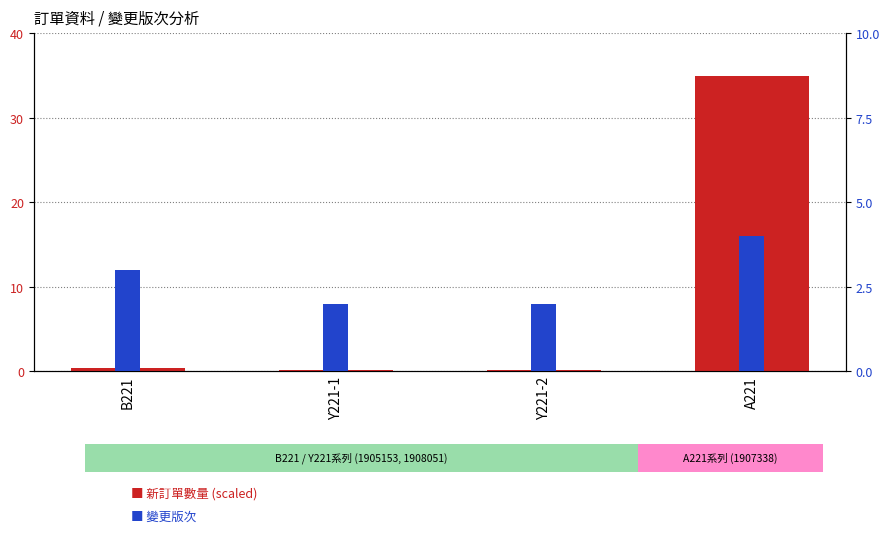

Where is 新訂單數量 (scaled) nearest to the value 17?

B221